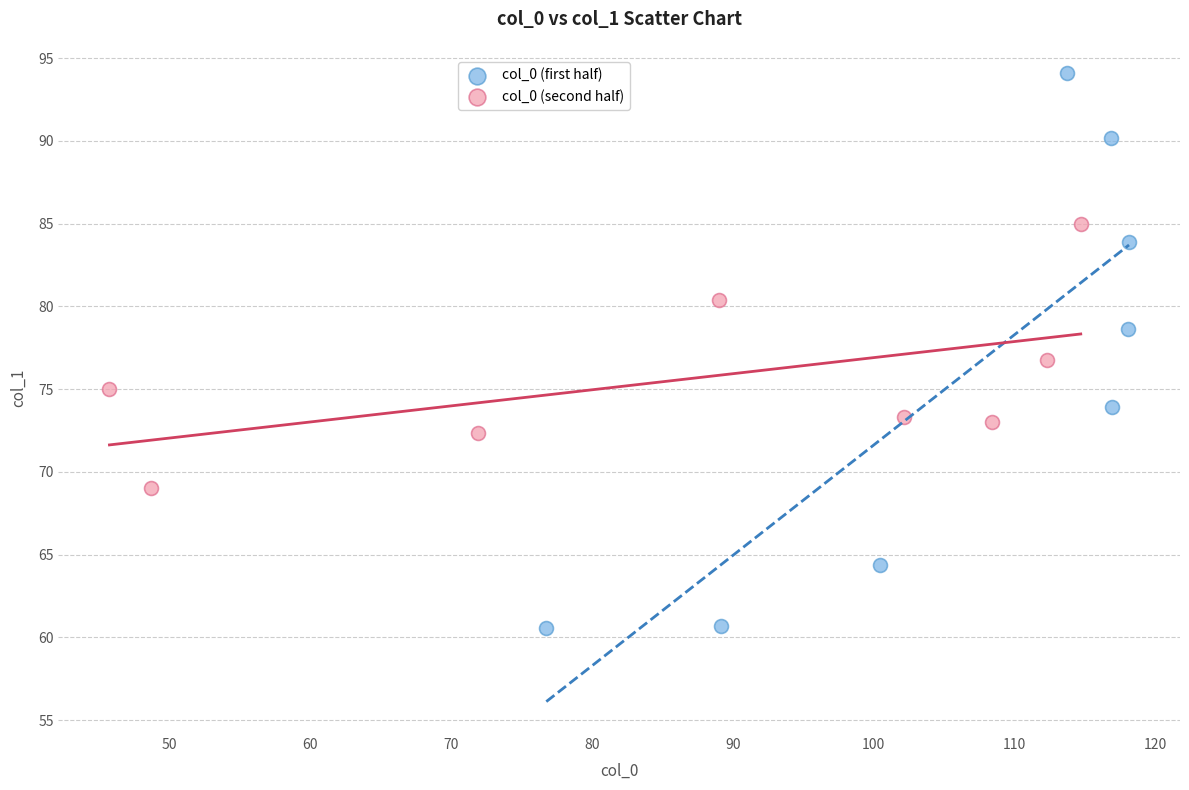

Which series contains the lowest Y value?

col_0 (first half)